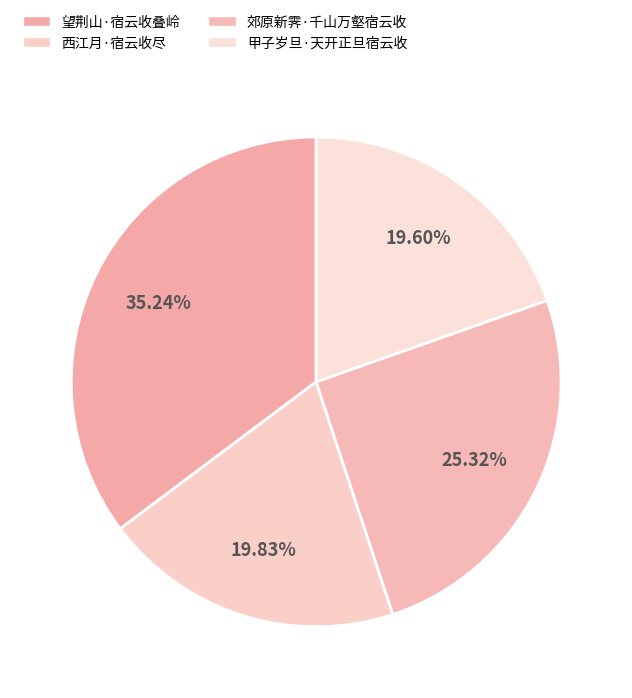

Is there a majority slice in this chart?

No